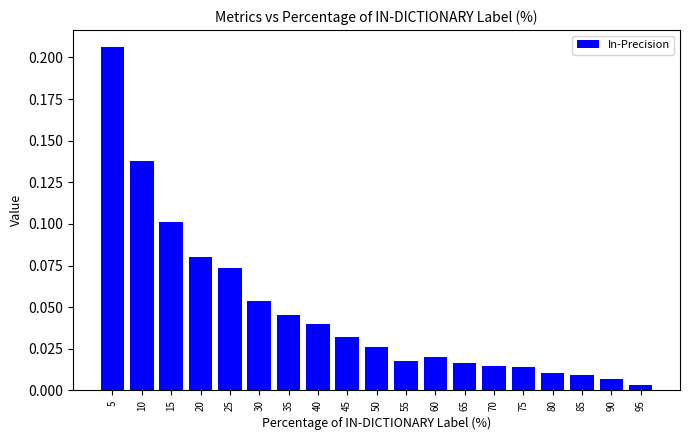

What is the sum of all values?

0.9